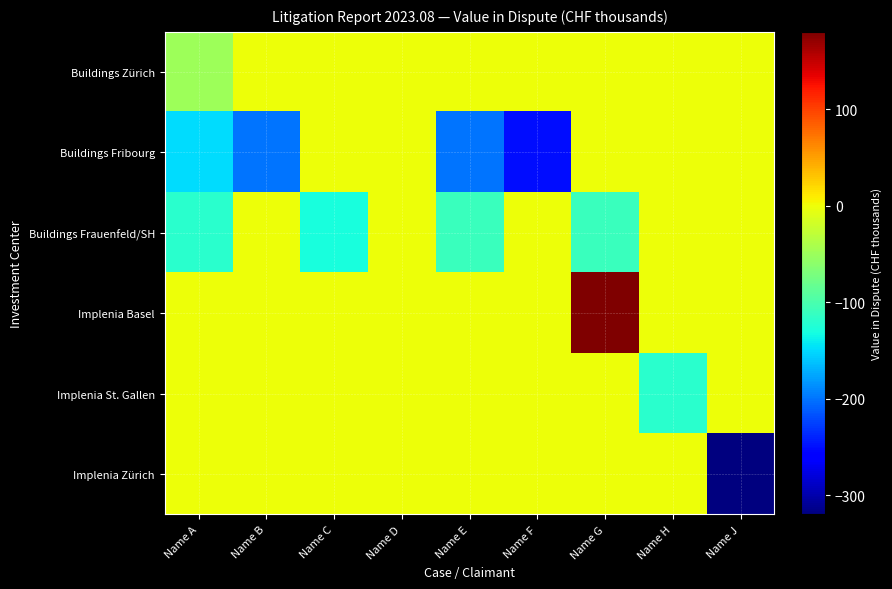

What is the smallest value displayed?

-320